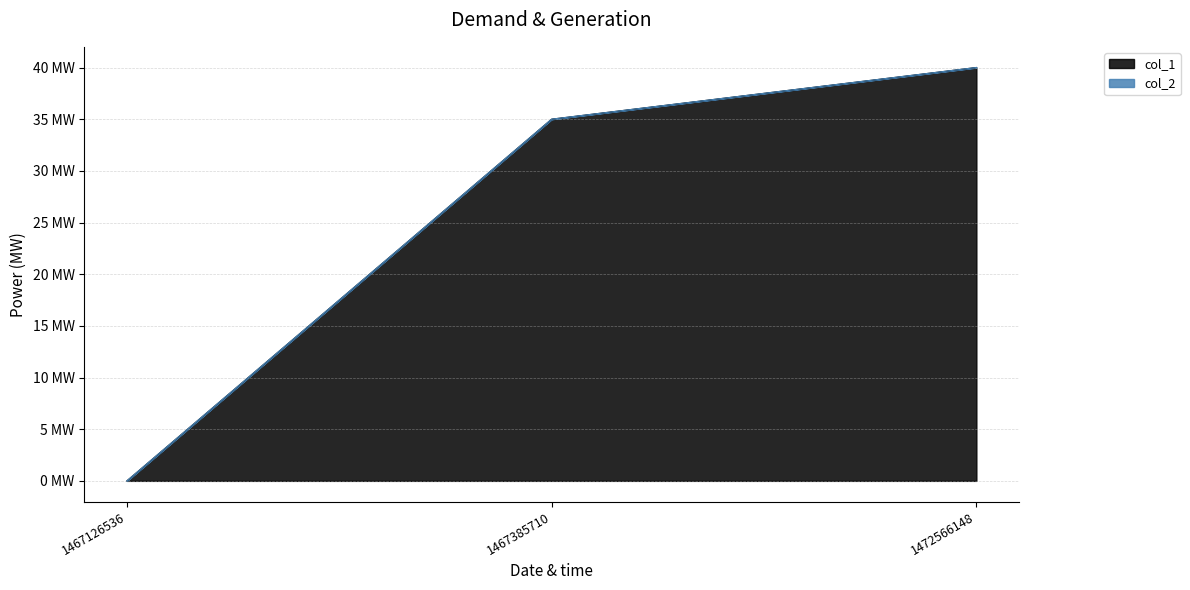

Reading right to left, what are all the values shown in this chart?

40	35	0